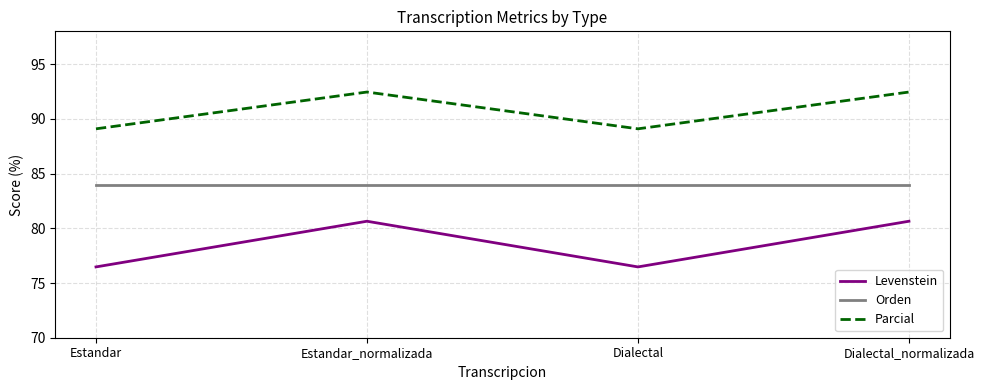

What is the spread (max minus min) of values at Estandar?

12.6